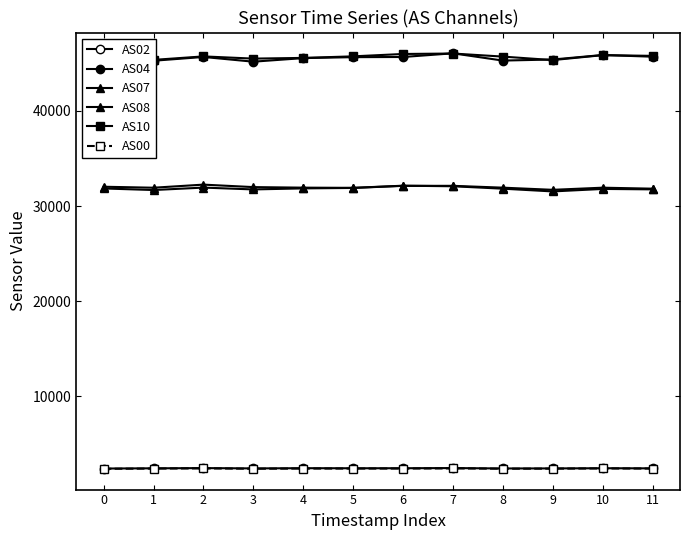

At which label is AS02 closest to 2426?

1